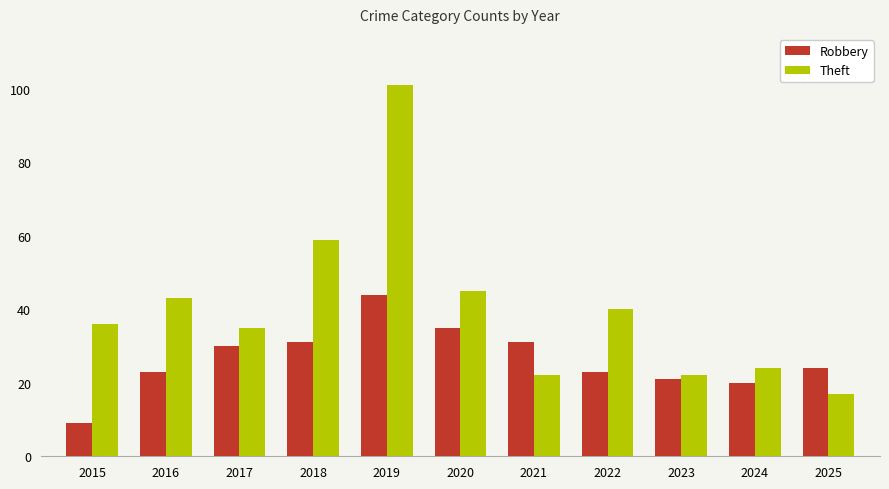

At which category is the sum across all series the highest?

2019